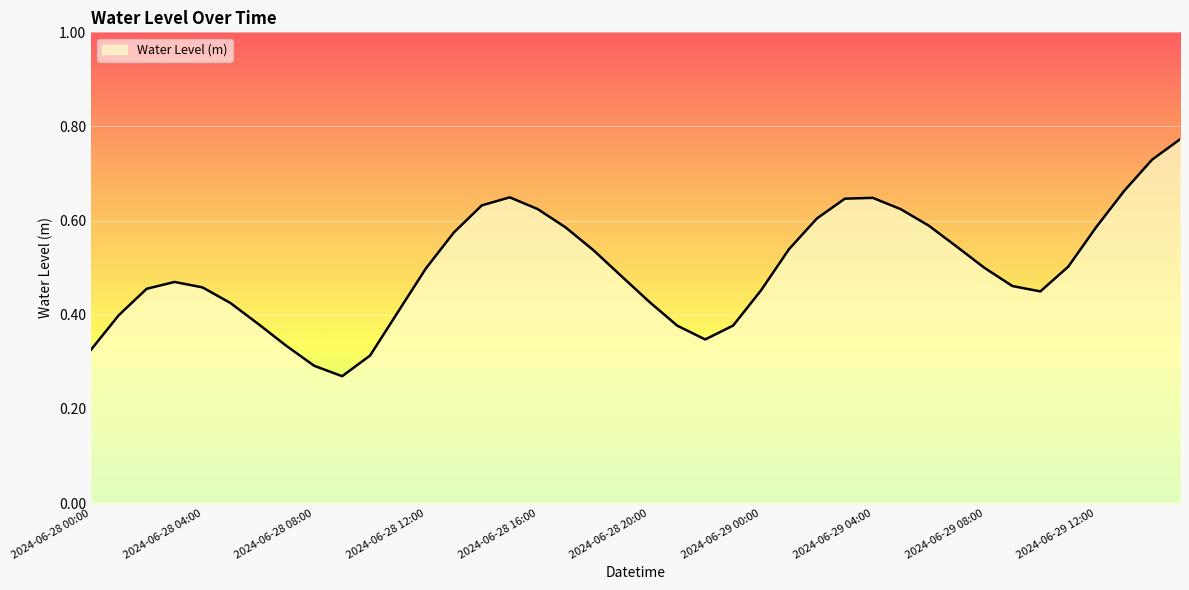

Does the chart display data point markers on the line(s)?

No